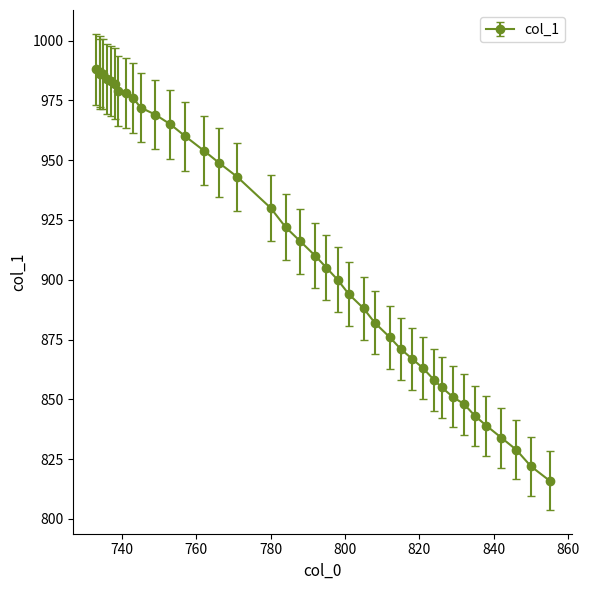

Reading right to left, what are all the values shown in this chart?

816	822	829	834	839	843	848	851	855	858	863	867	871	876	882	888	894	900	905	910	916	922	930	943	949	954	960	965	969	972	976	978	979	982	983	984	986	986	987	988